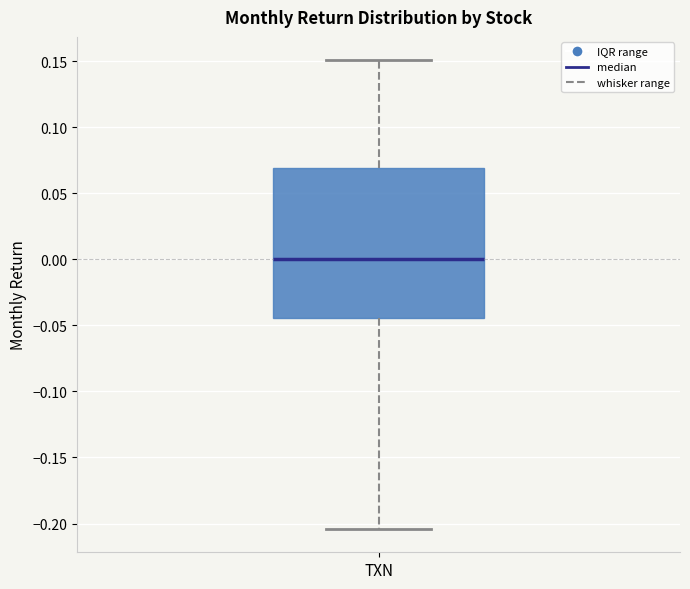

Transcribe this box plot: give where the median line is, the range the box spans, and where the two whiskers end, as read against the y-axis. The values are not printed on the chart, so give them approximately, as read against the axis.

median 0.000, box -0.045 to 0.070, whiskers -0.205 to 0.150